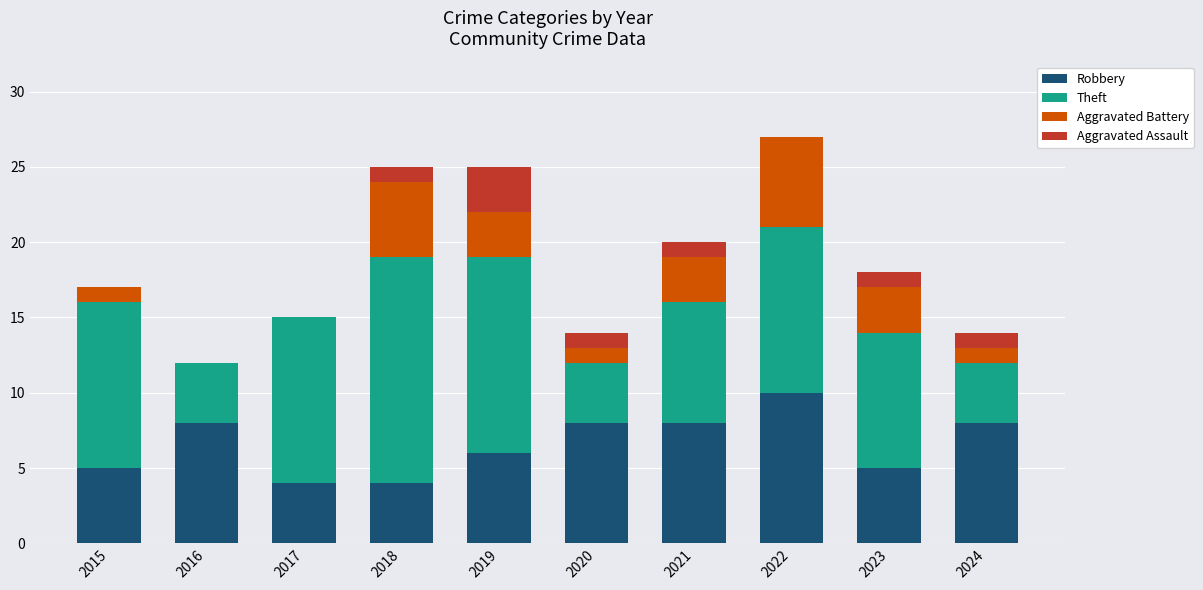

The Robbery series shows 2 at 2018. True or false?

False